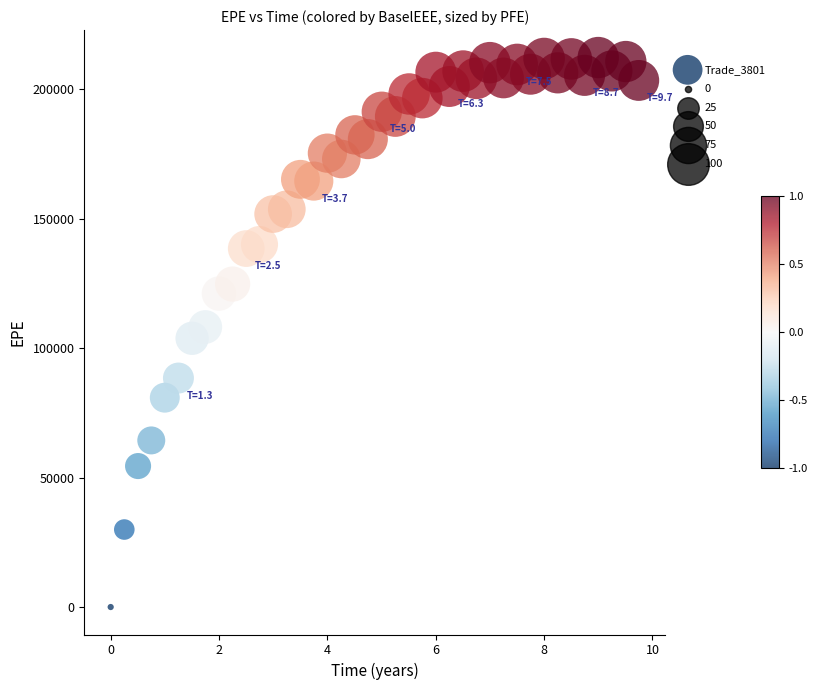

What is the range of Y values (max minus min)?

212182.0